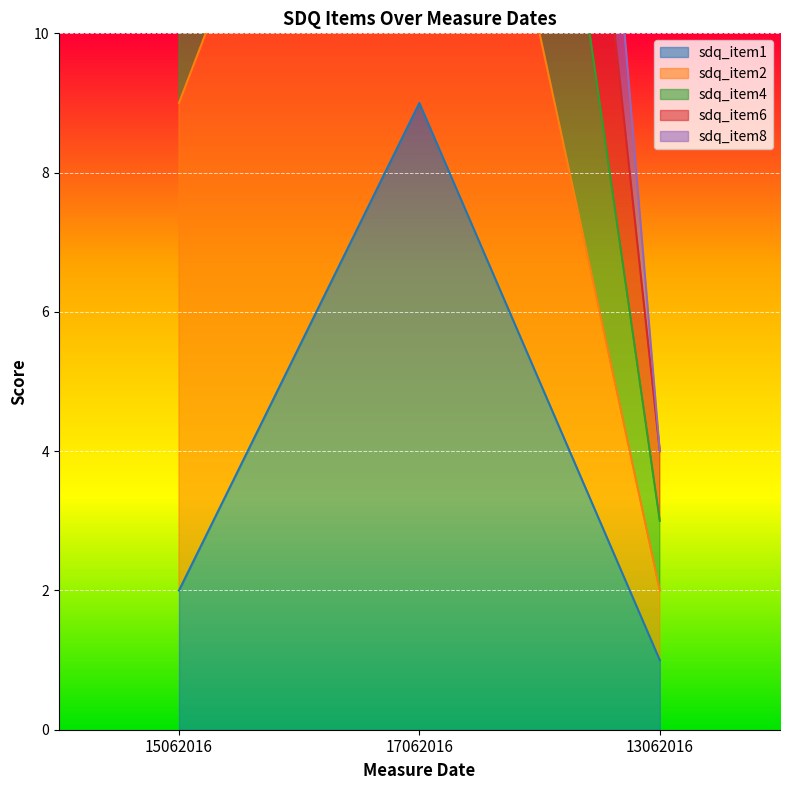

Which has a higher value, 13062016 or 17062016?

17062016